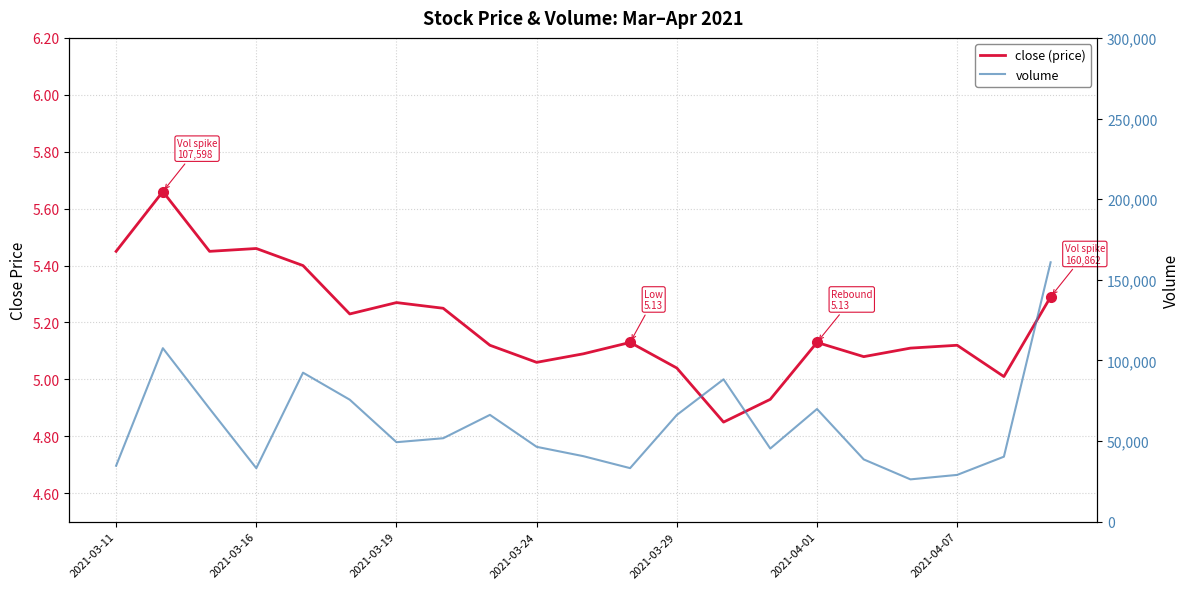

Which series has the largest total across all categories?

volume